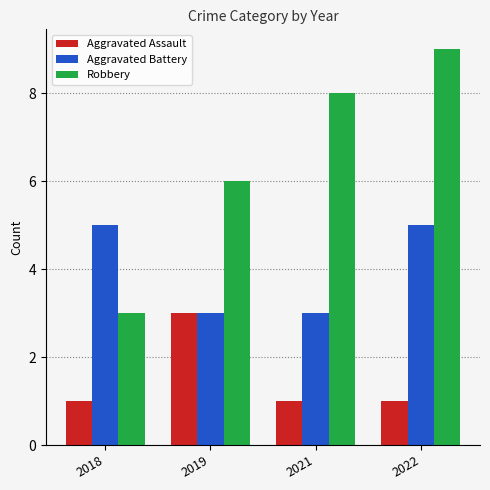

What is the smallest value displayed?

1